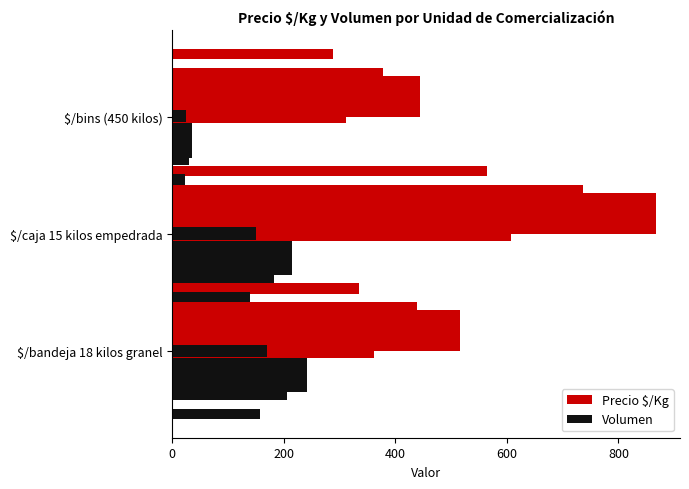

Is it true that Precio $/Kg equals 704 at $/bins (450 kilos)?

False